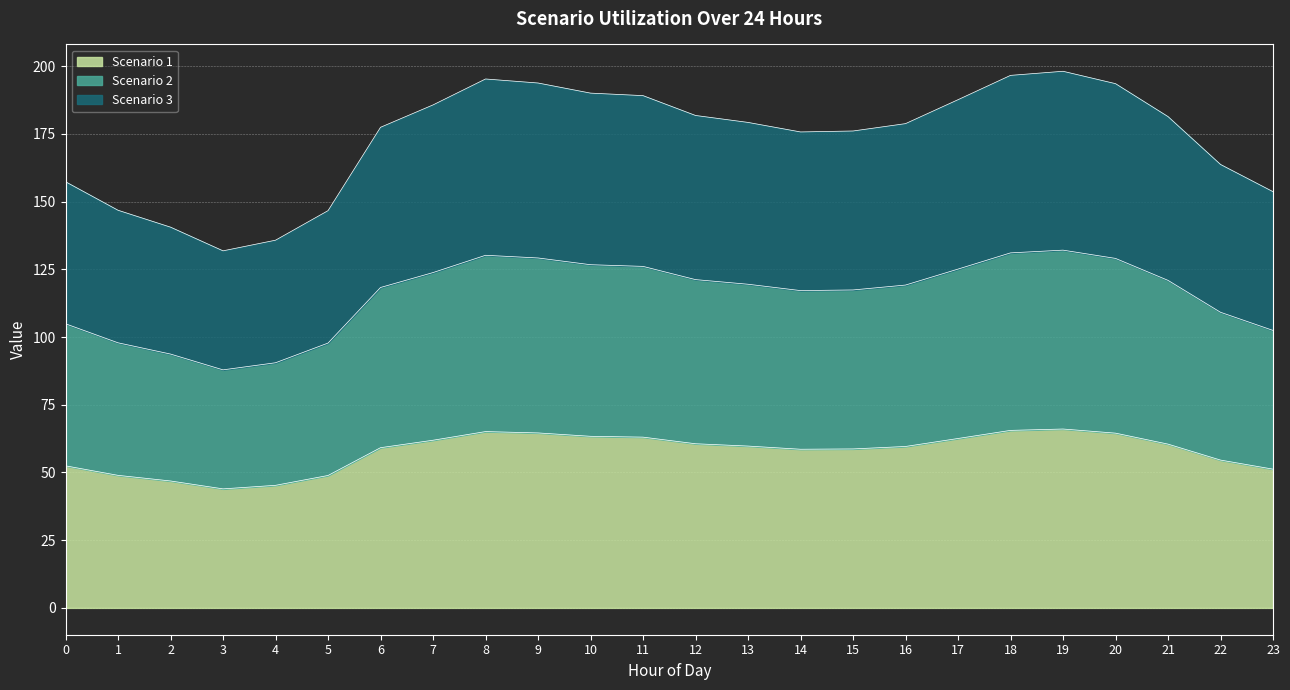

How many lines are shown in the chart?

3